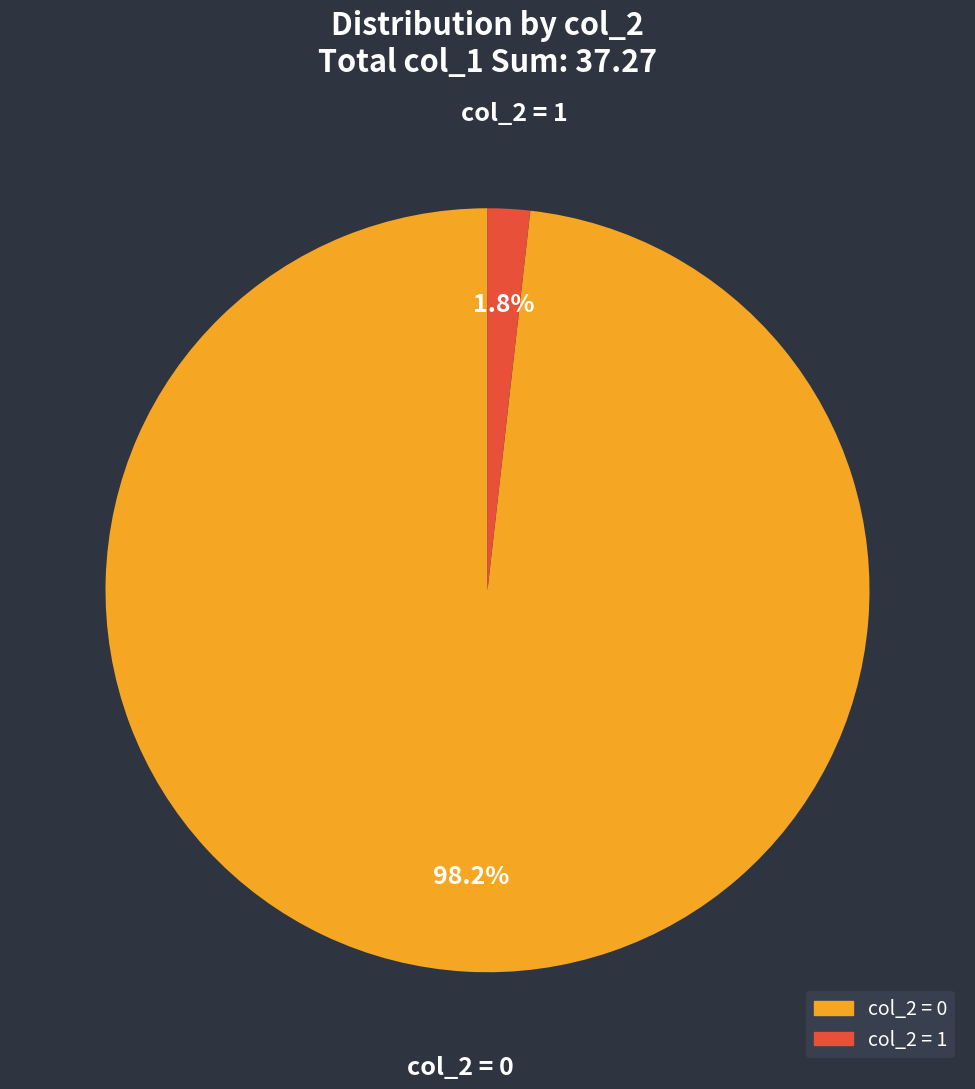

Does any single category account for the majority?

Yes